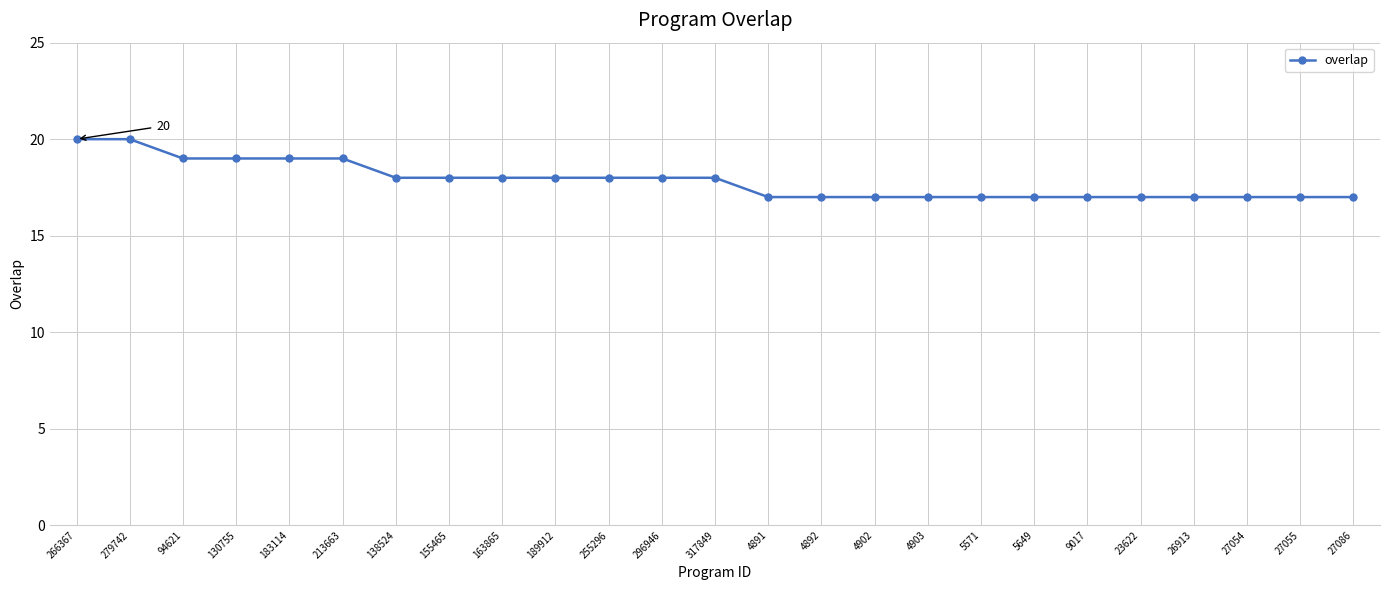

The chart shows a value of 19 at 94621. True or false?

True